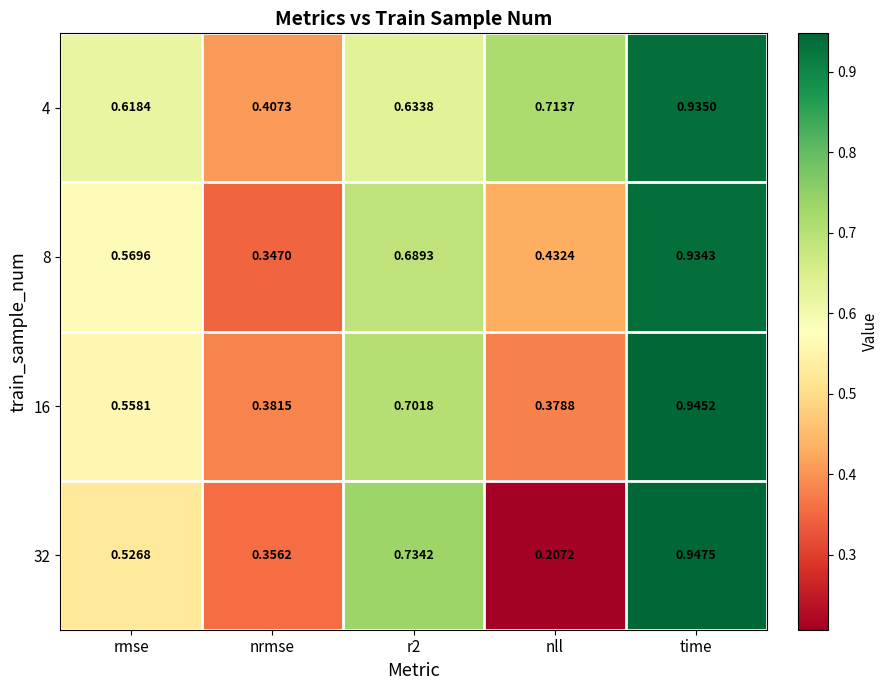

Which series has the largest total across all categories?

4